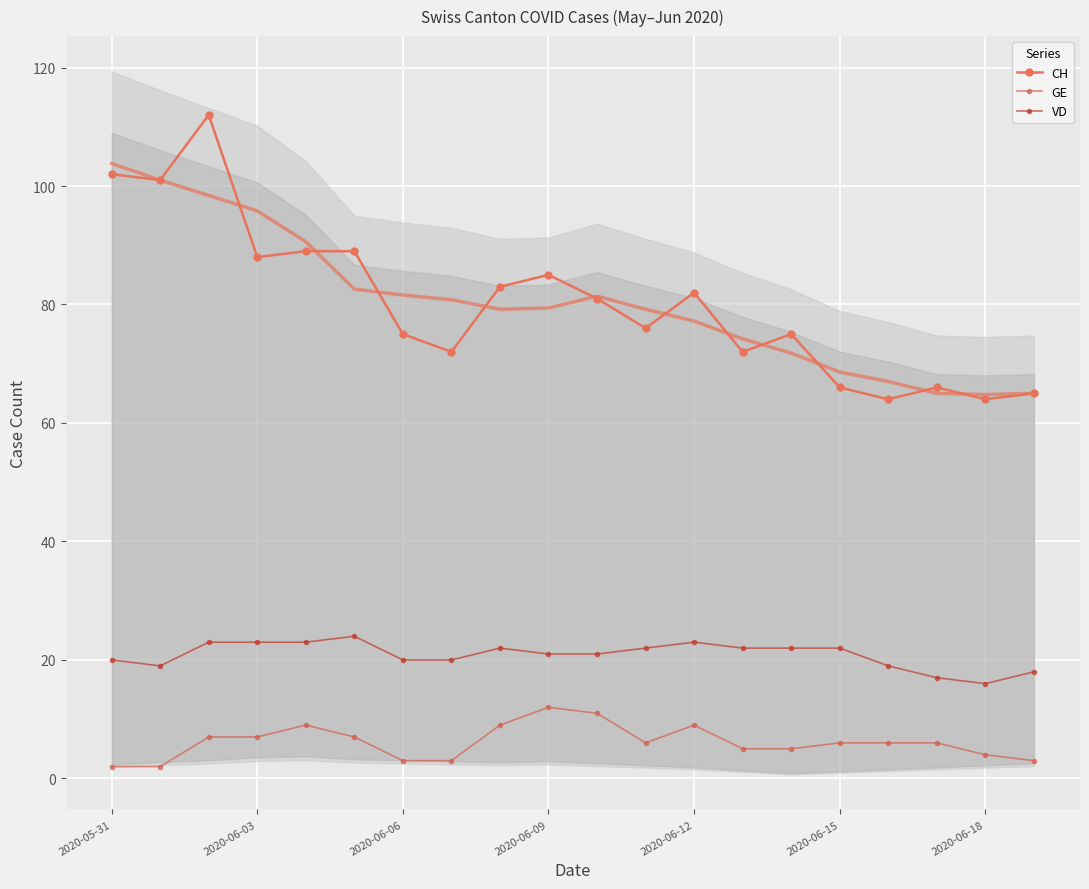

Reading left to right, extract all data points from this chart.

CH: 102	101	112	88	89	89	75	72	83	85	81	76	82	72	75	66	64	66	64	65
GE: 2	2	7	7	9	7	3	3	9	12	11	6	9	5	5	6	6	6	4	3
VD: 20	19	23	23	23	24	20	20	22	21	21	22	23	22	22	22	19	17	16	18